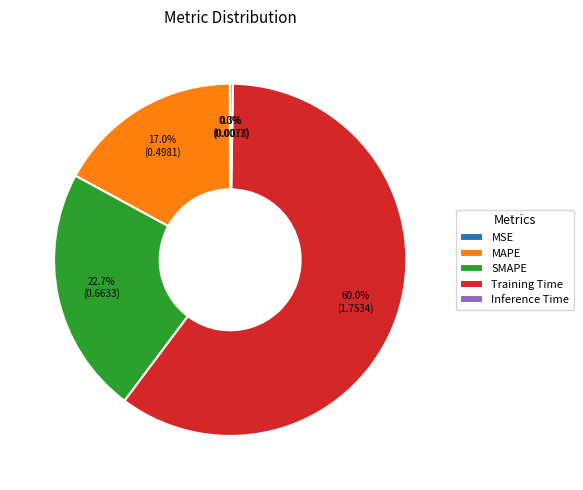

What is the majority slice?

Training Time